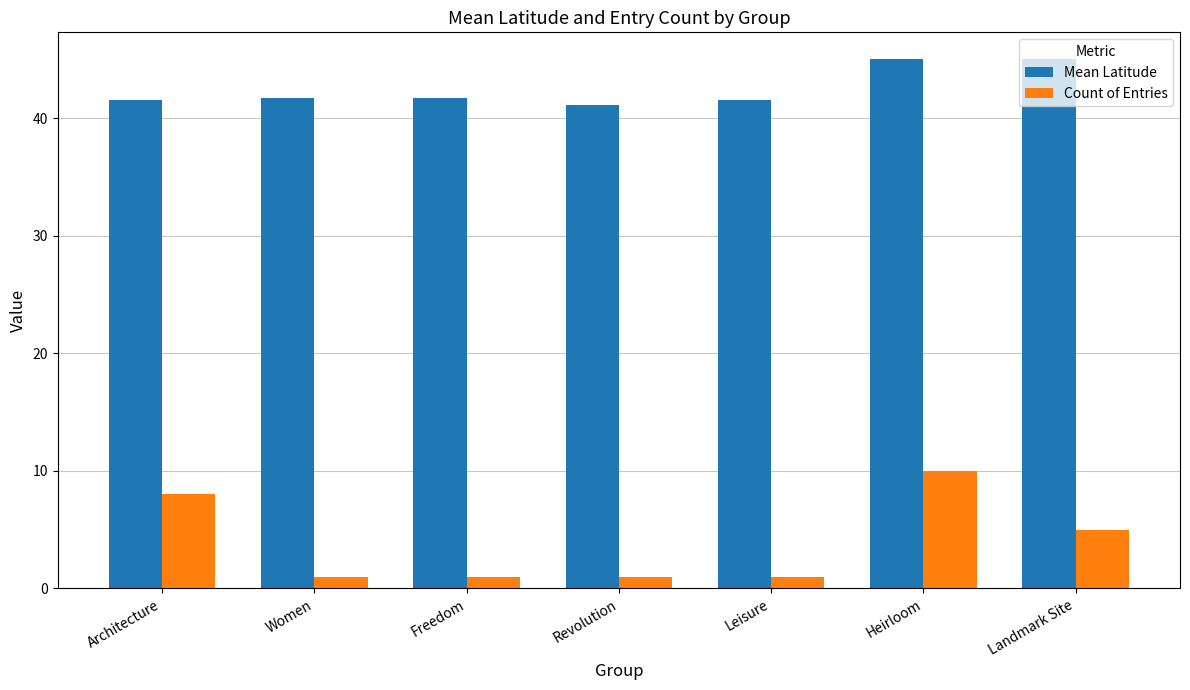

What is the difference between the maximum and second lowest values in the Count of Entries series?

9.0